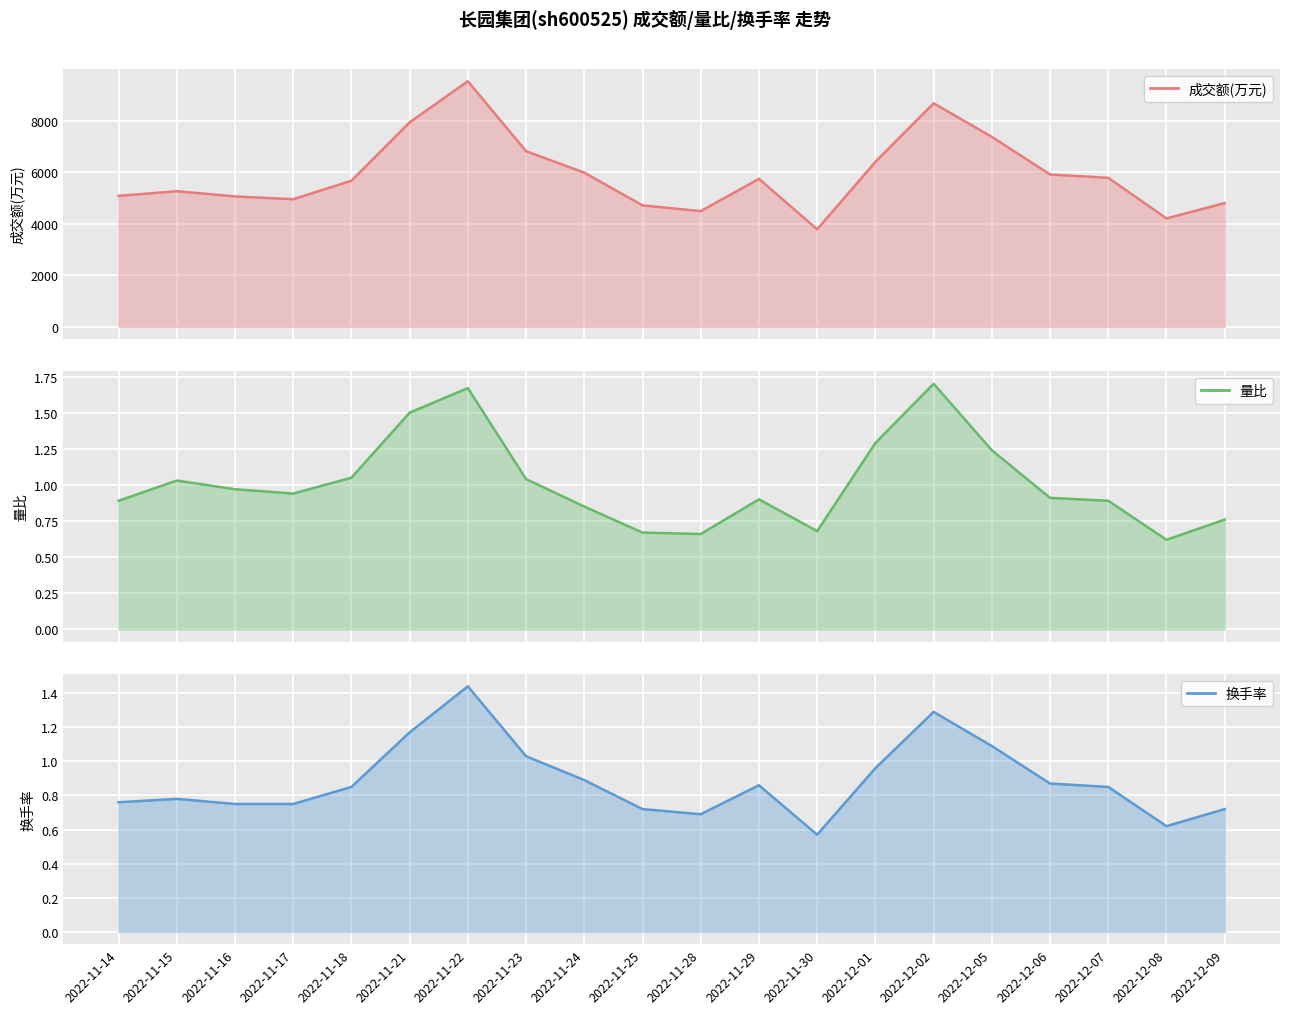

At which label does 成交额(万元) first exceed 5738?

2022-11-21